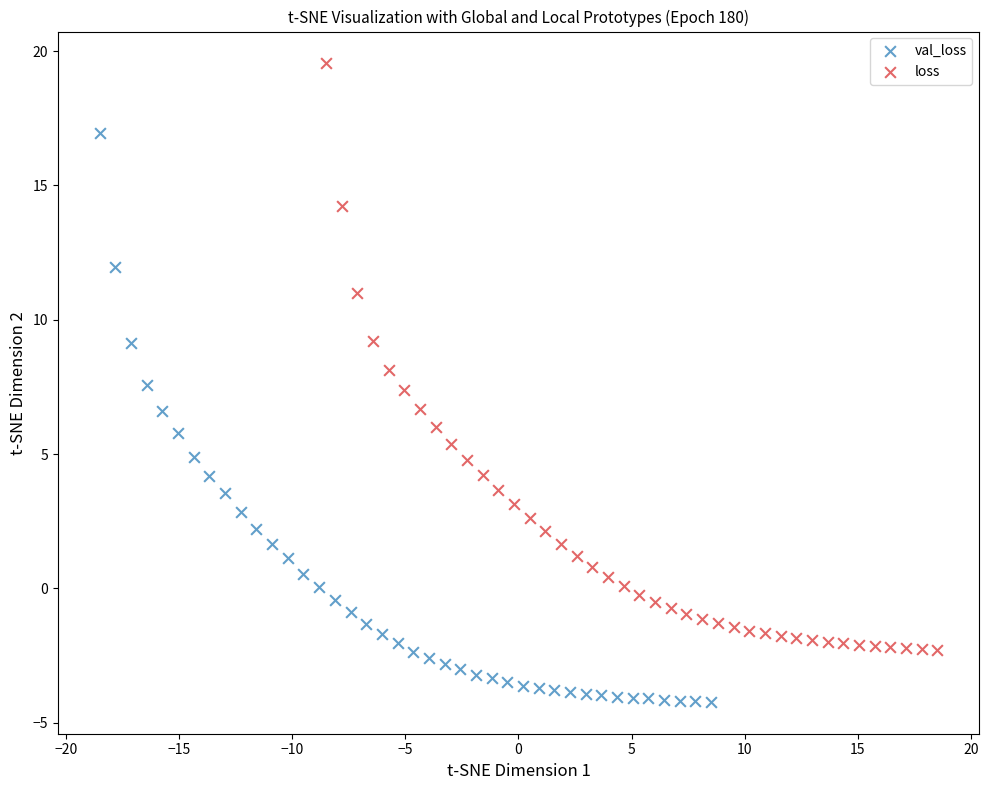

Which series reaches the minimum Y coordinate?

val_loss